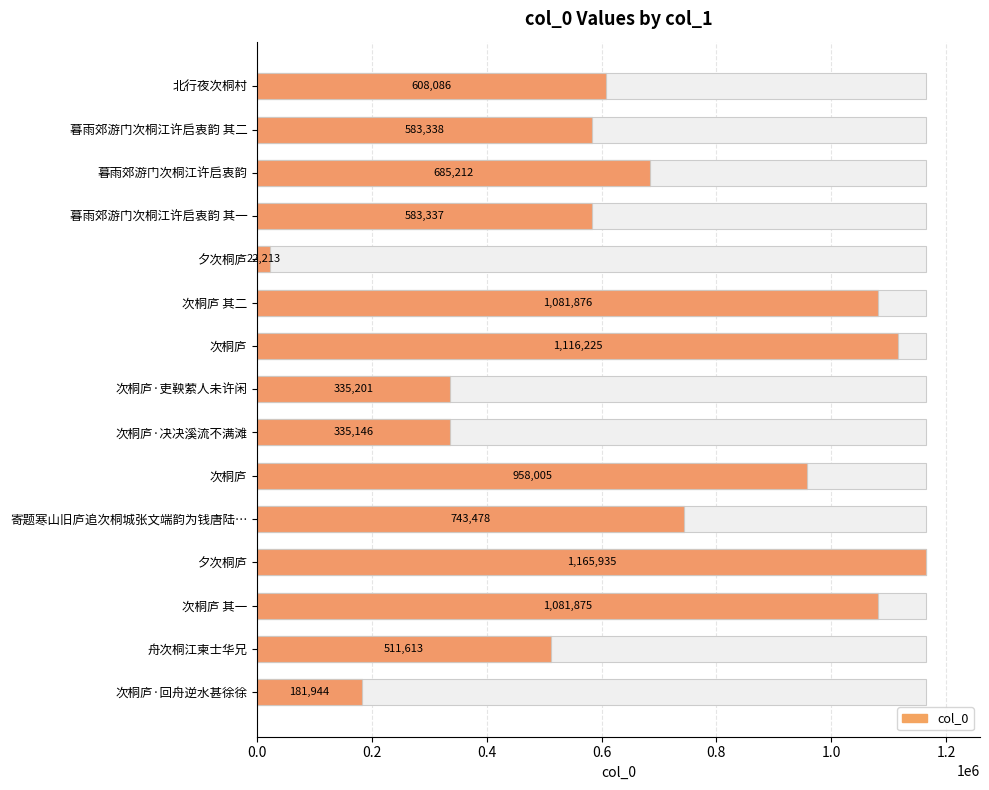

Is it true that the value at 次桐庐 is 1457375?

False